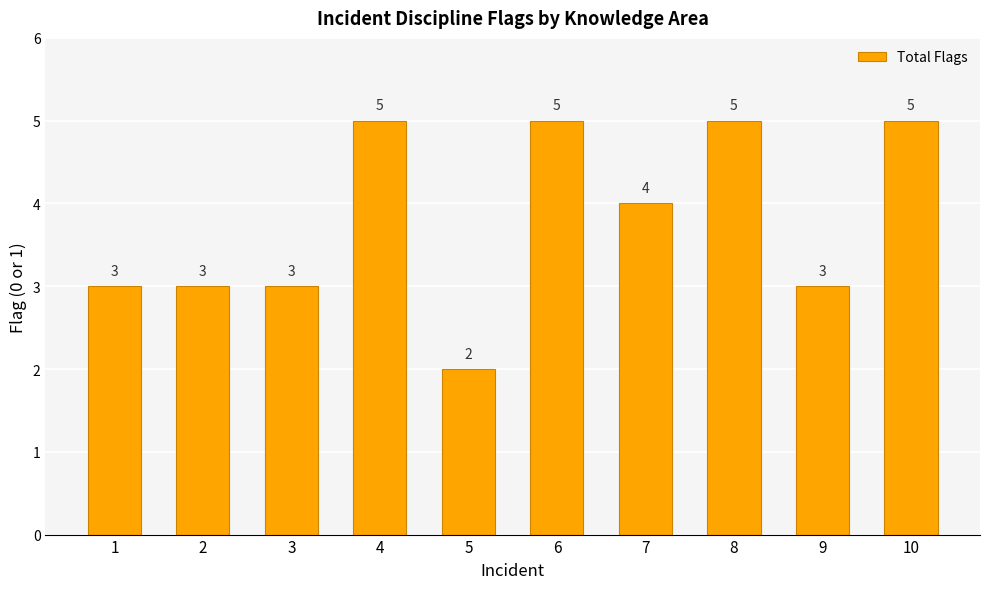

Are the bars horizontal?

No